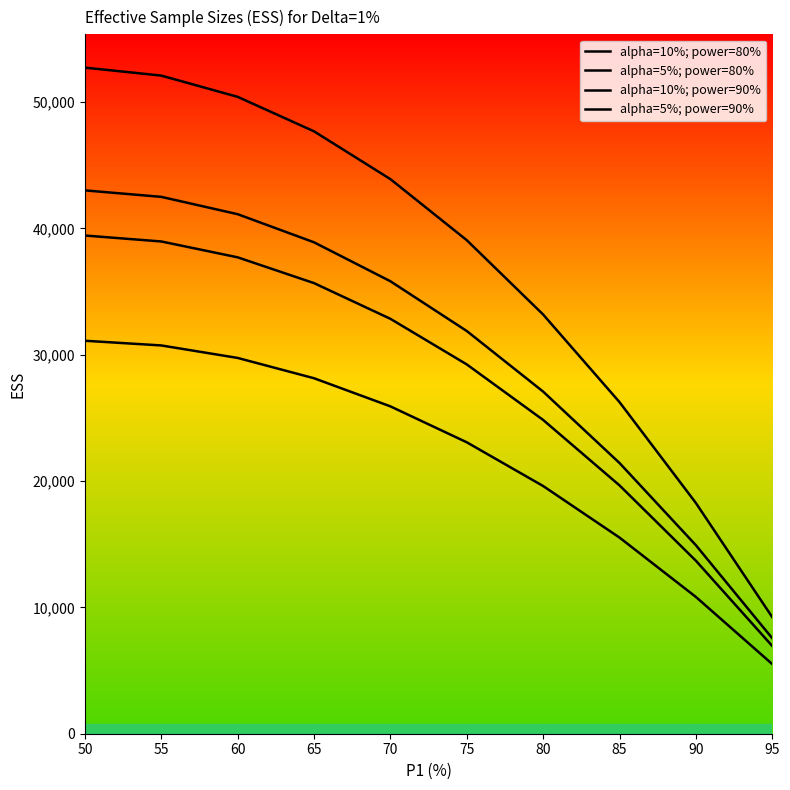

What is the highest value of the alpha=10%; power=80% series?

31109